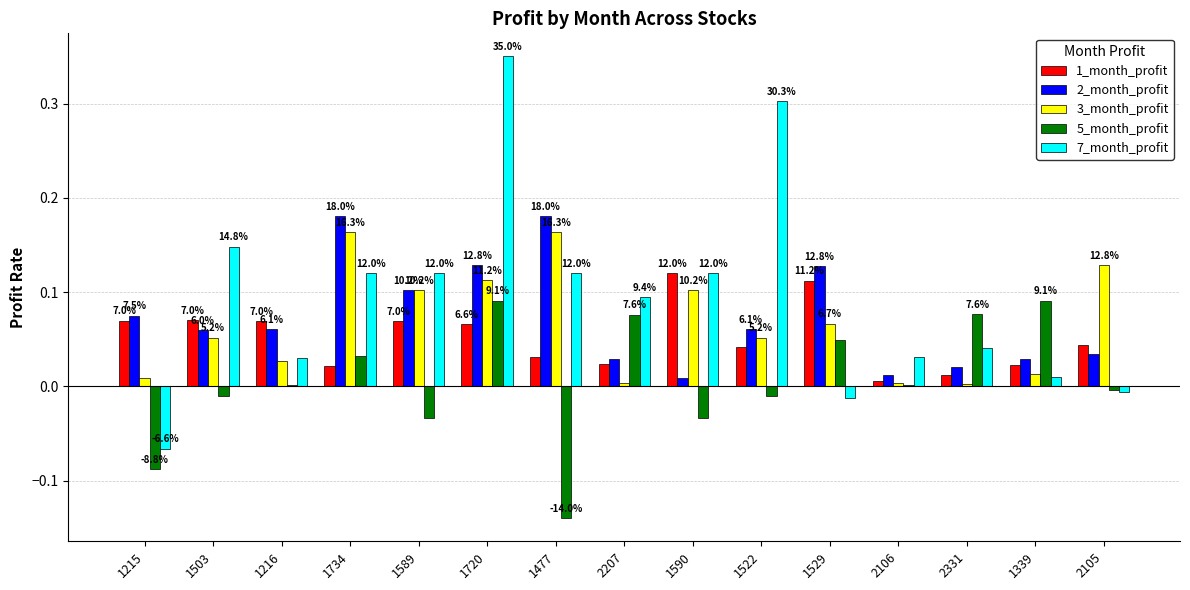

What are all the series names shown in the legend?

1_month_profit, 2_month_profit, 3_month_profit, 5_month_profit, 7_month_profit